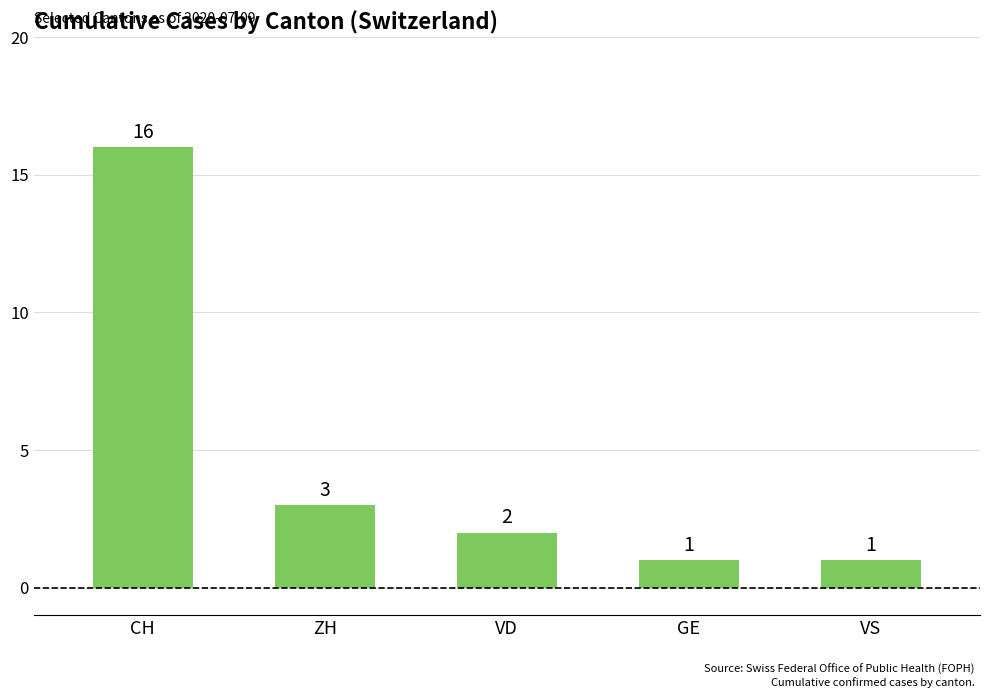

What position from the left is VD?

3